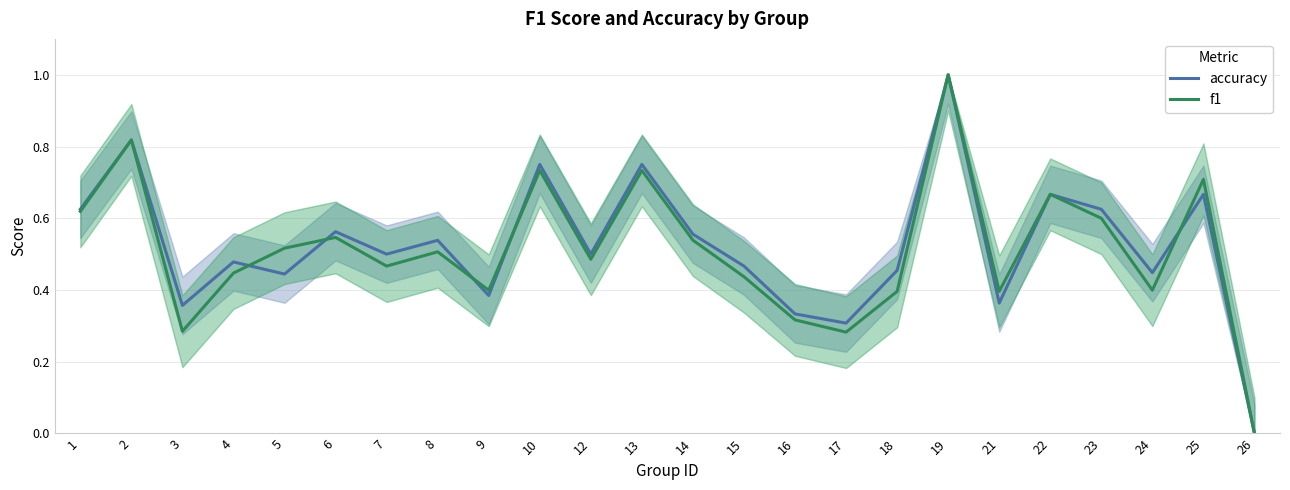

Which category has the lowest value across all series?

26